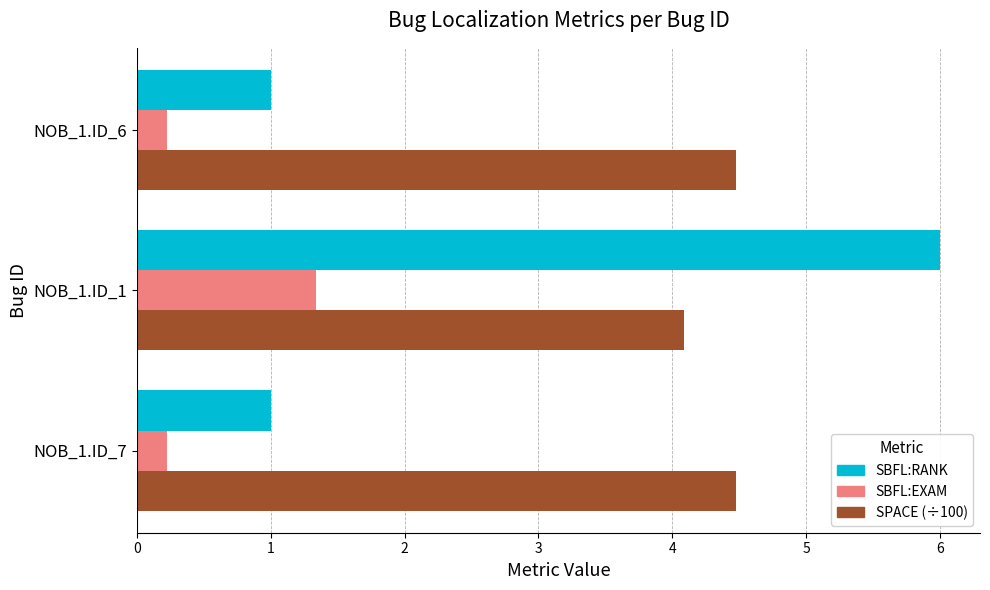

What is the average value of the SPACE (÷100) series?

4.4